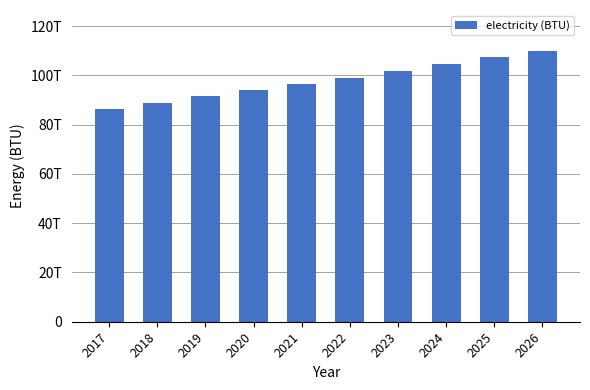

List the labels in order of value, largest first.

2026, 2025, 2024, 2023, 2022, 2021, 2020, 2019, 2018, 2017